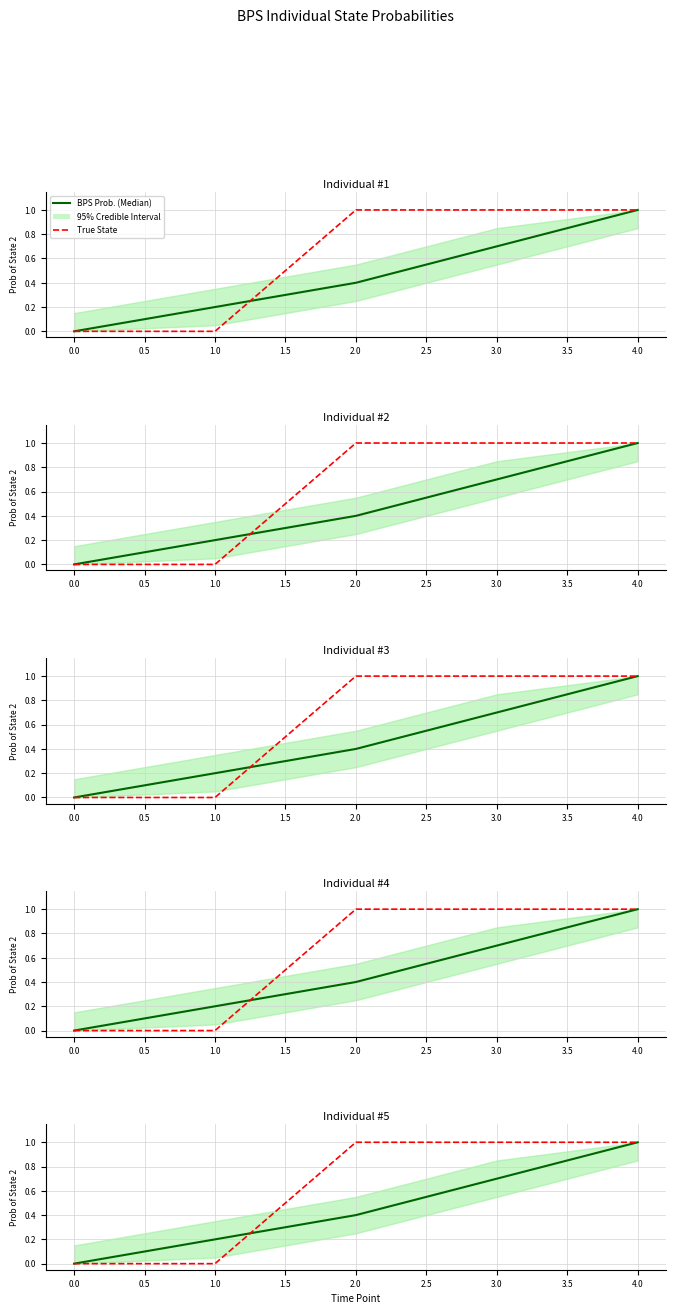

How many categories are shown in the chart?

5